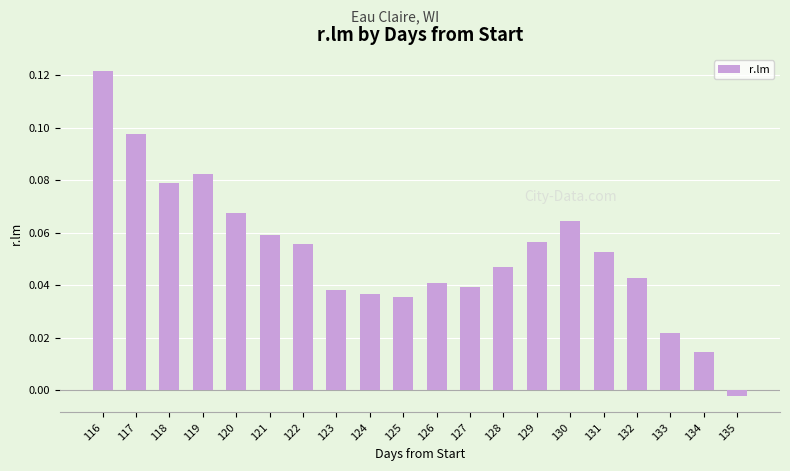

How many negative values are there?

1